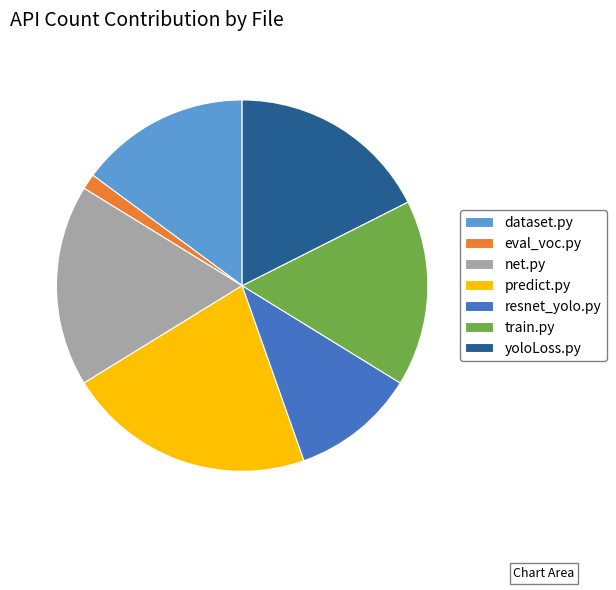

The yoloLoss.py slice represents 7% of the pie. True or false?

False